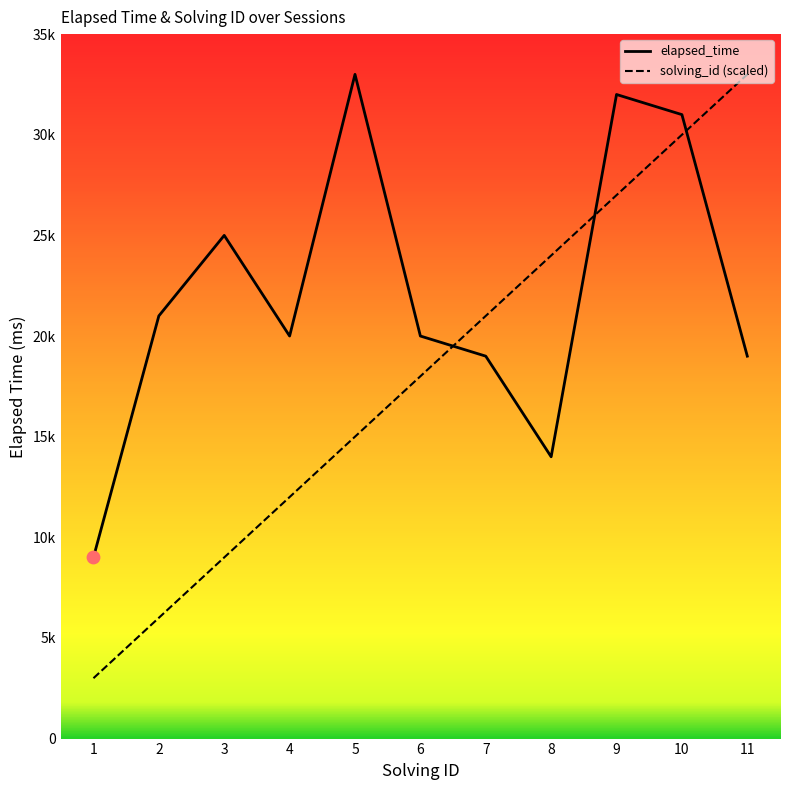

What are all the series names shown in the legend?

elapsed_time, solving_id (scaled)